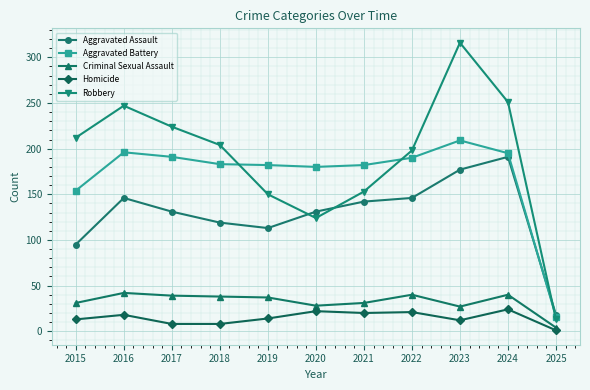

What is the difference between the maximum and second lowest values in the Homicide series?

16